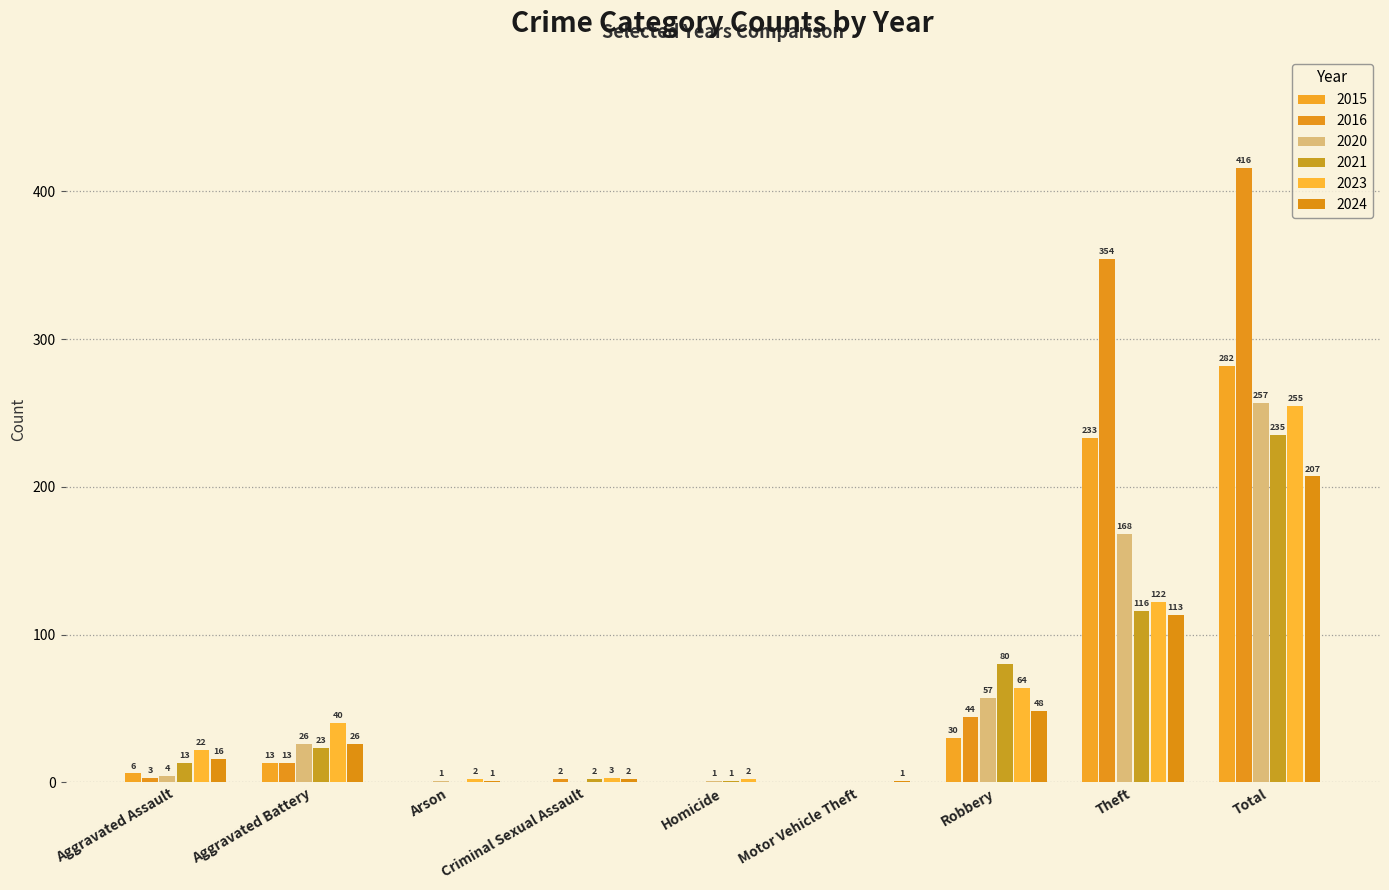

At which category is the sum across all series the highest?

Total